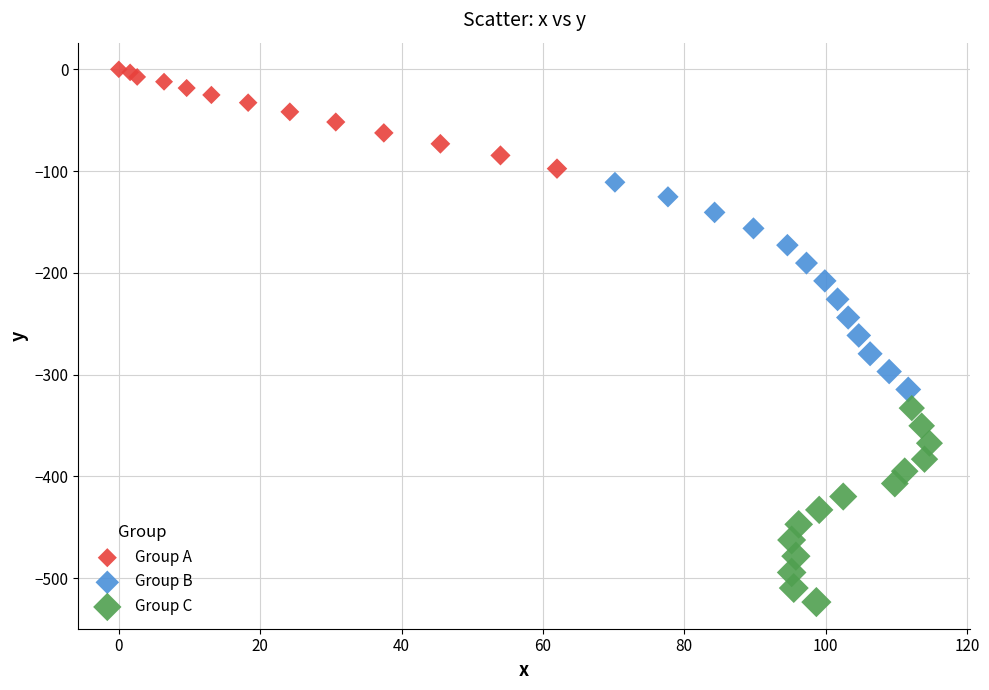

Which series has the largest Y range (max minus min)?

Group B